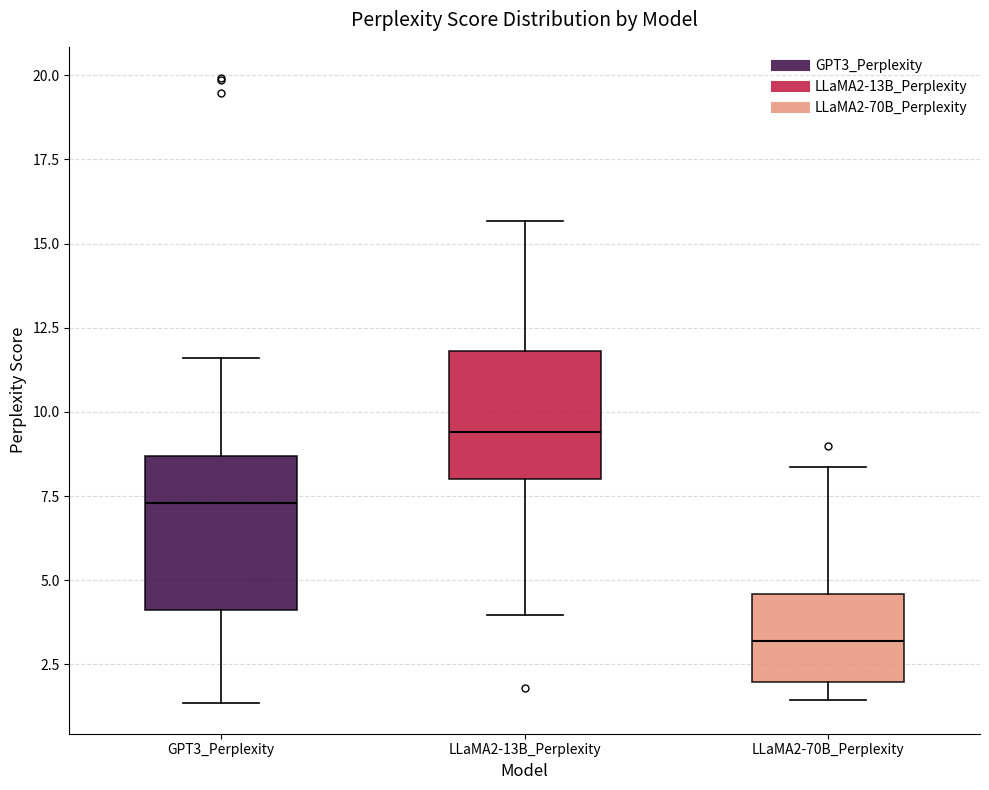

Reading left to right, read every box against the y-axis: the position of its median line, the range the box covers, and the ends of its whiskers. The values are not printed on the chart, so give them approximately, as read against the axis.

GPT3_Perplexity: median 7.5, box 4.0 to 8.5, whiskers 1.5 to 11.5
LLaMA2-13B_Perplexity: median 9.5, box 8.0 to 12.0, whiskers 4.0 to 15.5
LLaMA2-70B_Perplexity: median 3.0, box 2.0 to 4.5, whiskers 1.5 to 8.5